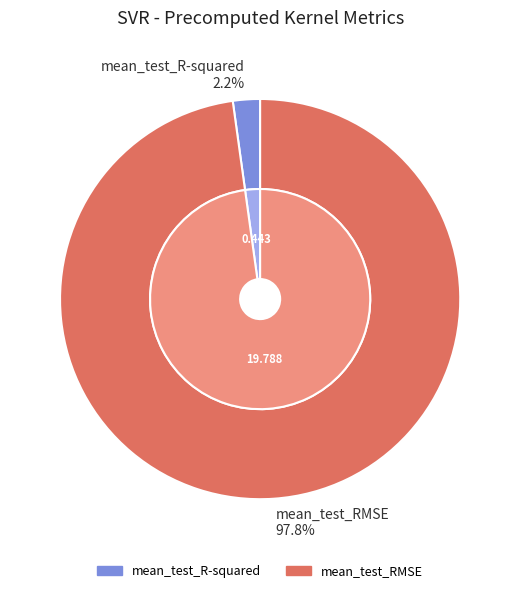

Combined, what portion of the pie is mean_test_R-squared and mean_test_RMSE?

100.0%